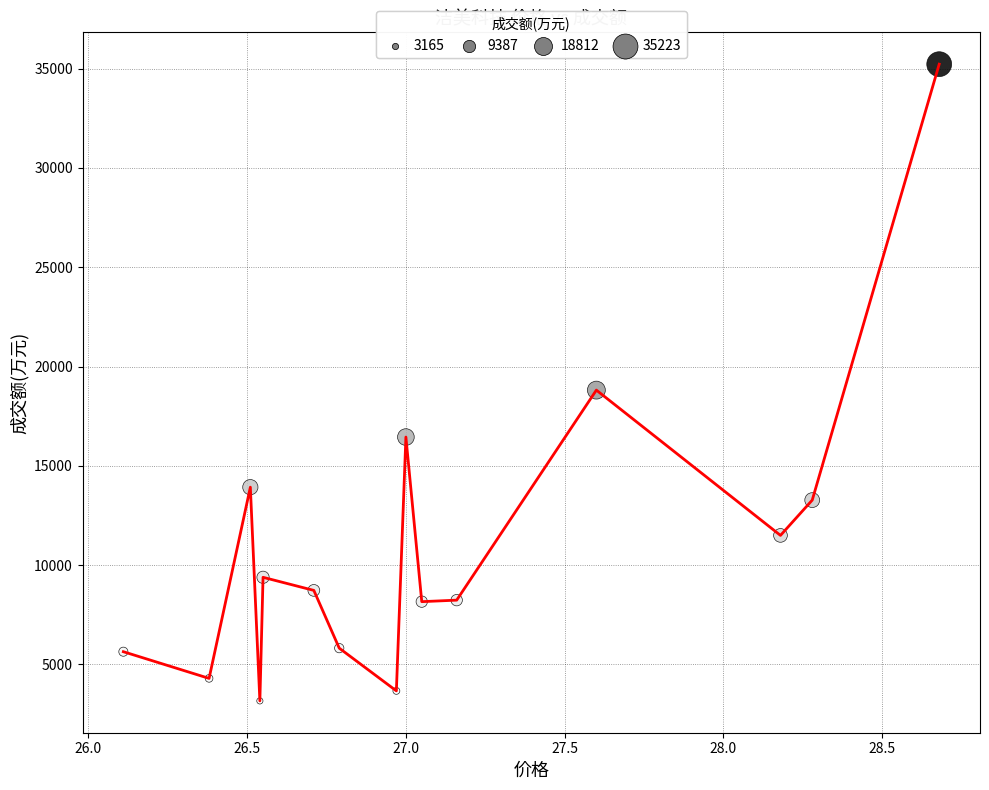

What is the minimum value shown in the chart?

3165